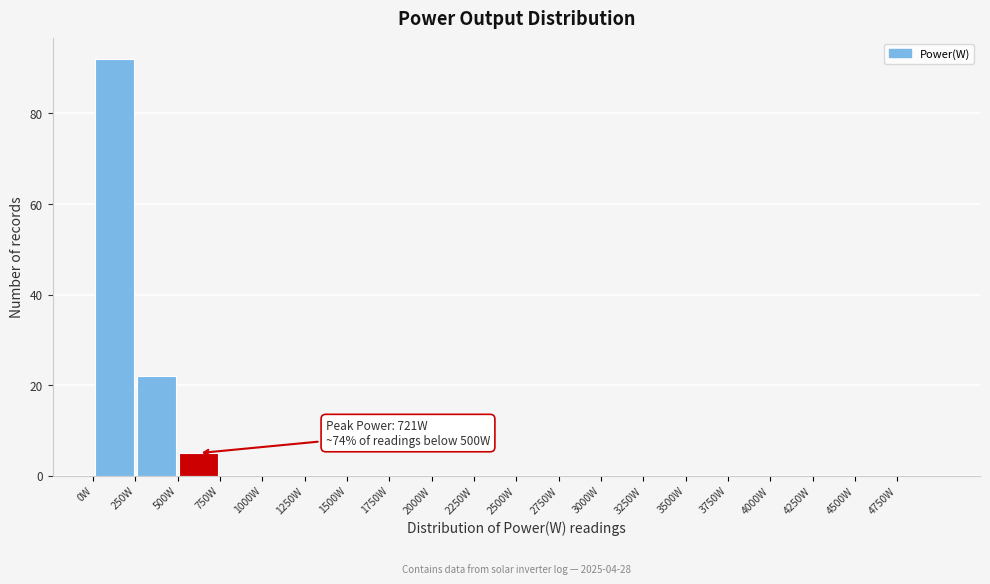

Which range on the x-axis has the tallest bar?

0 to 250